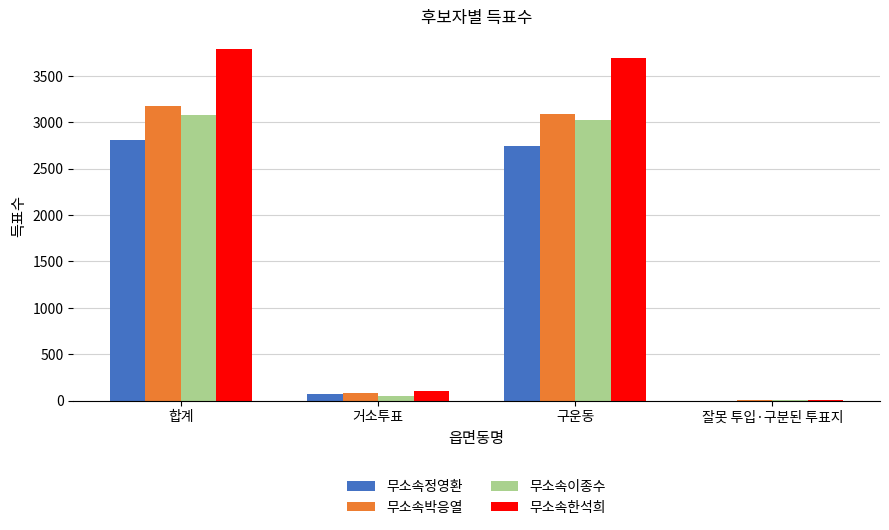

Which series has the widest spread of values?

무소속한석희